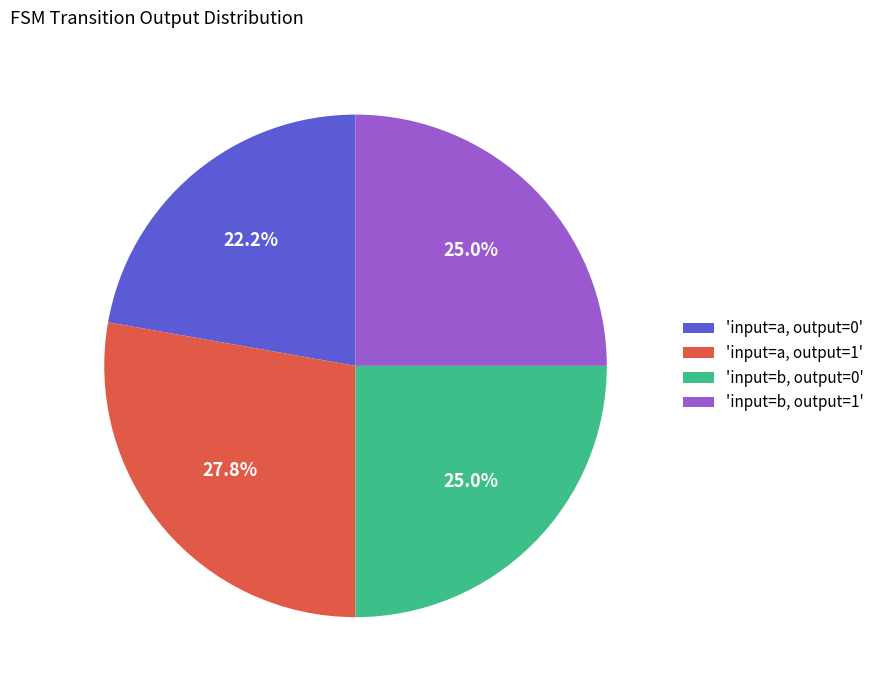

Which slice is the largest?

'input=a, output=1'